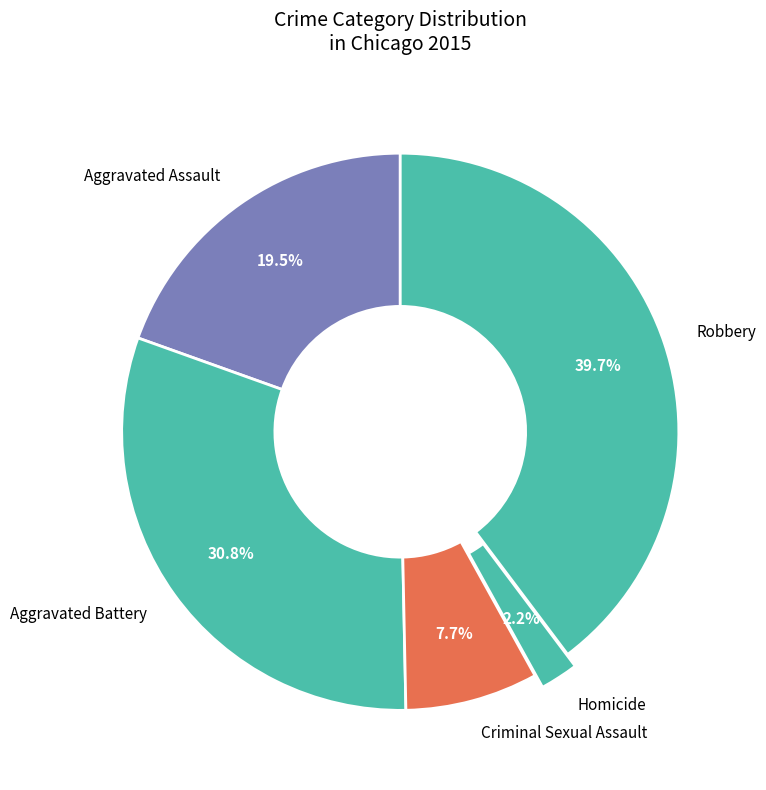

The Criminal Sexual Assault slice represents 1% of the pie. True or false?

False